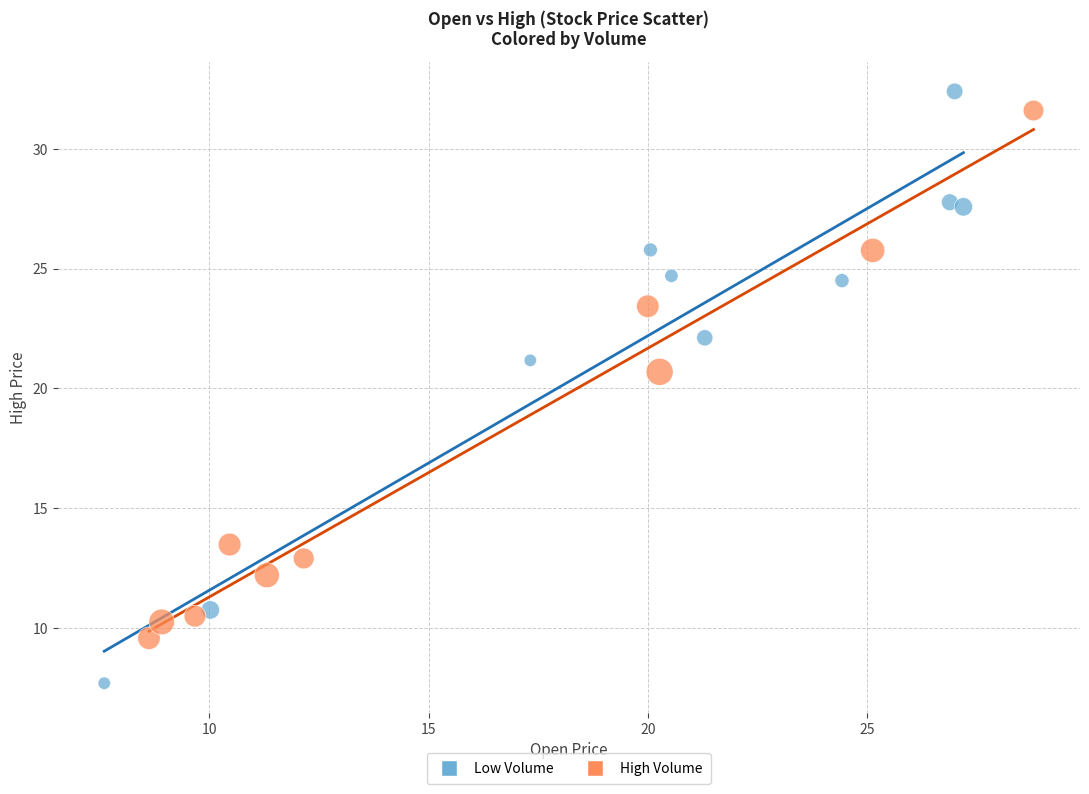

Which series contains the lowest Y value?

Low Volume